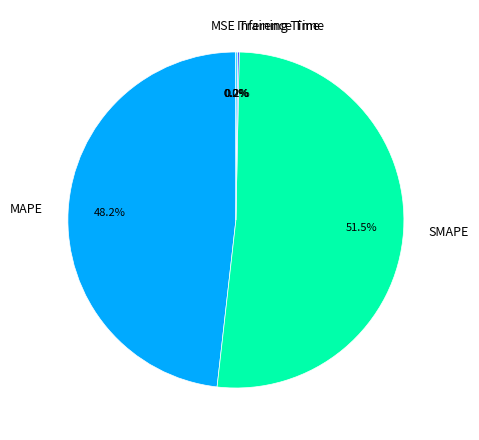

How much of the chart is everything except MAPE?

51.8%